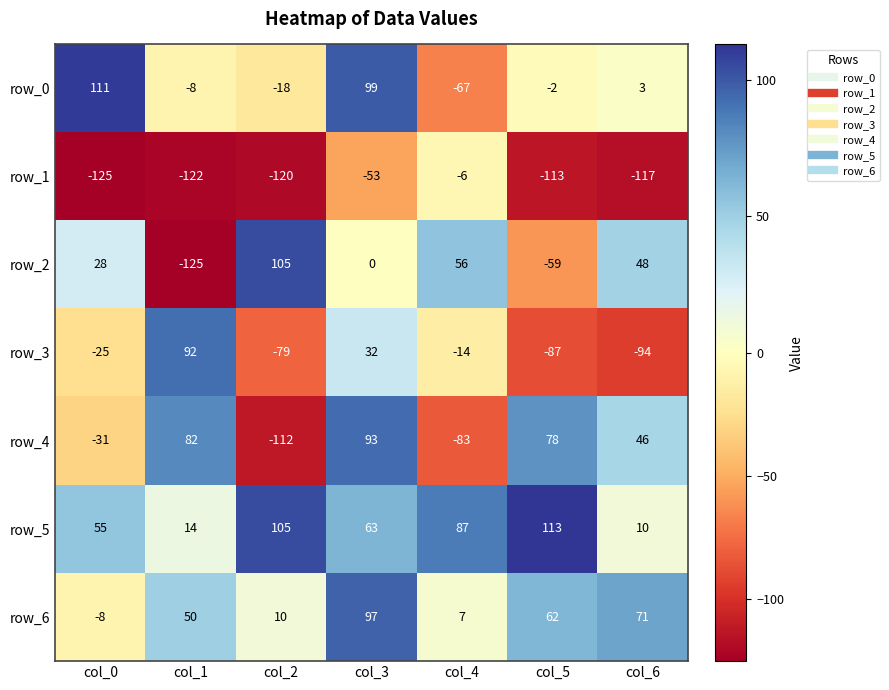

Which label corresponds to the largest value in the chart?

col_5